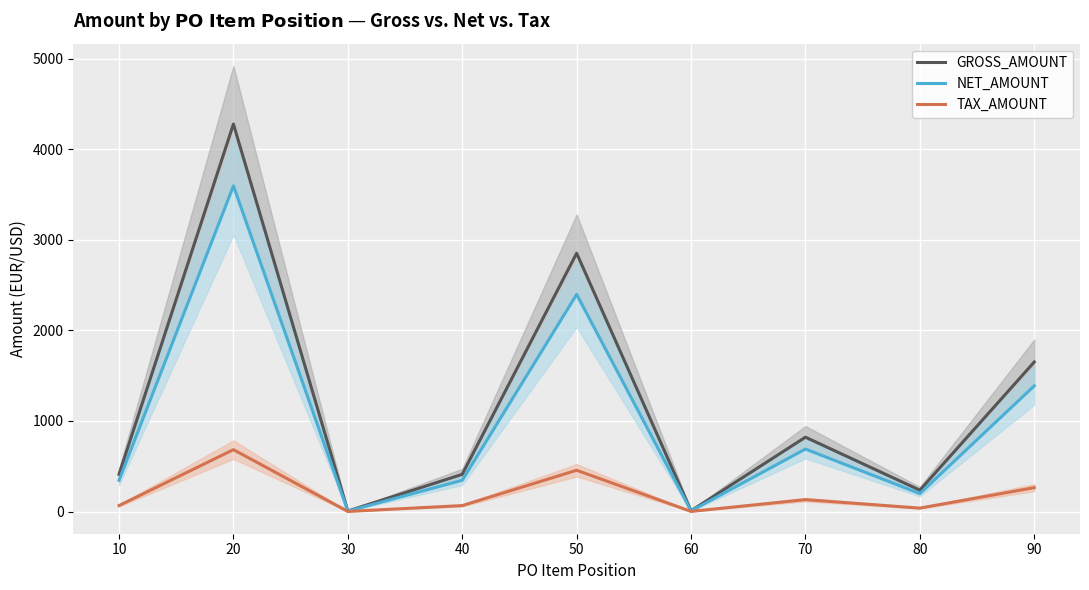

At how many categories does at least one series exceed 4121?

1